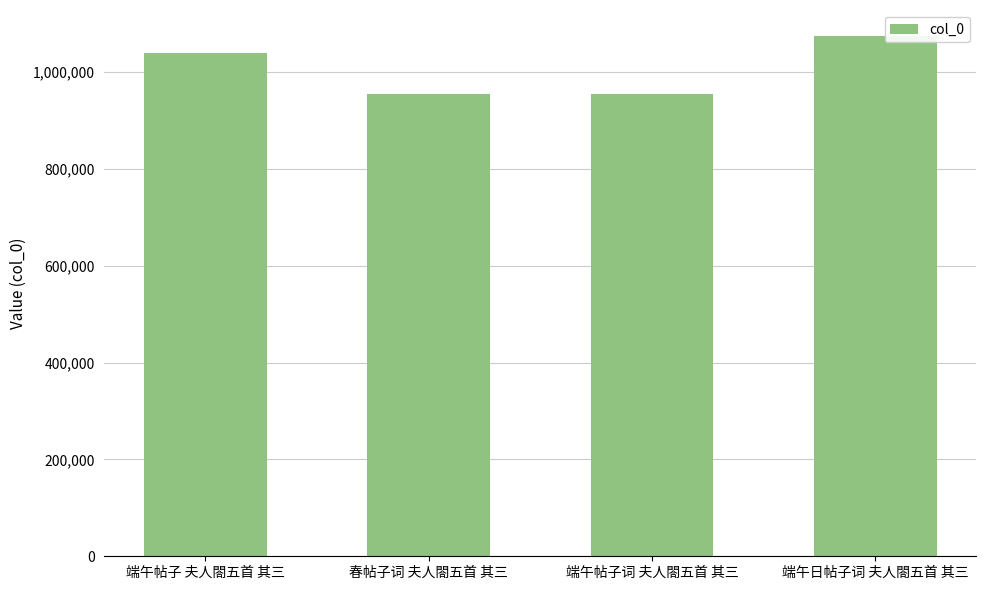

What is the change in value from 春帖子词 夫人閤五首 其三 to 端午日帖子词 夫人閤五首 其三?

+120603